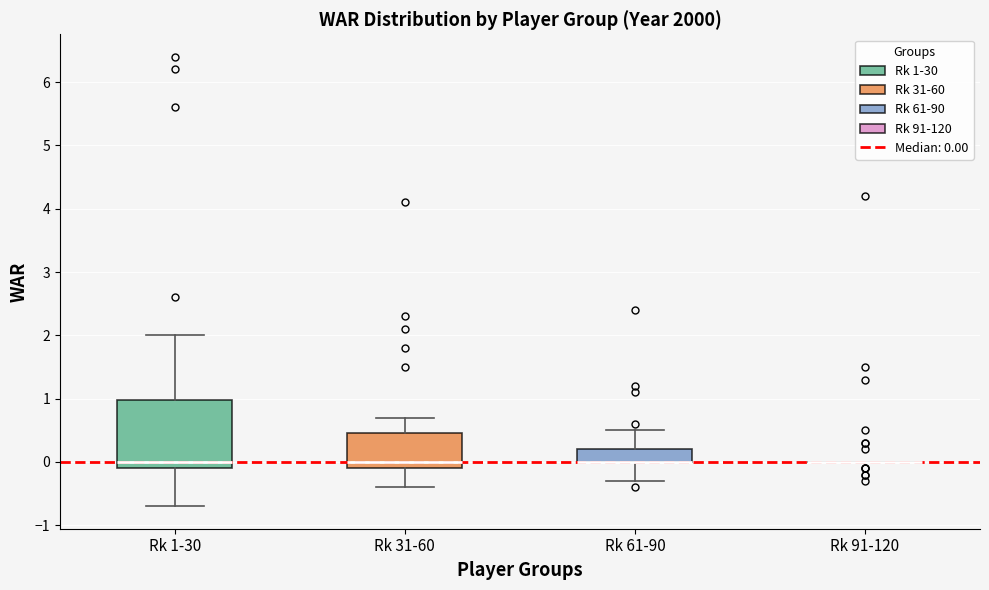

Where does the upper whisker of the box for Rk 31-60 end on the y-axis? The values are not printed on the chart, so give them approximately, as read against the axis.

0.7